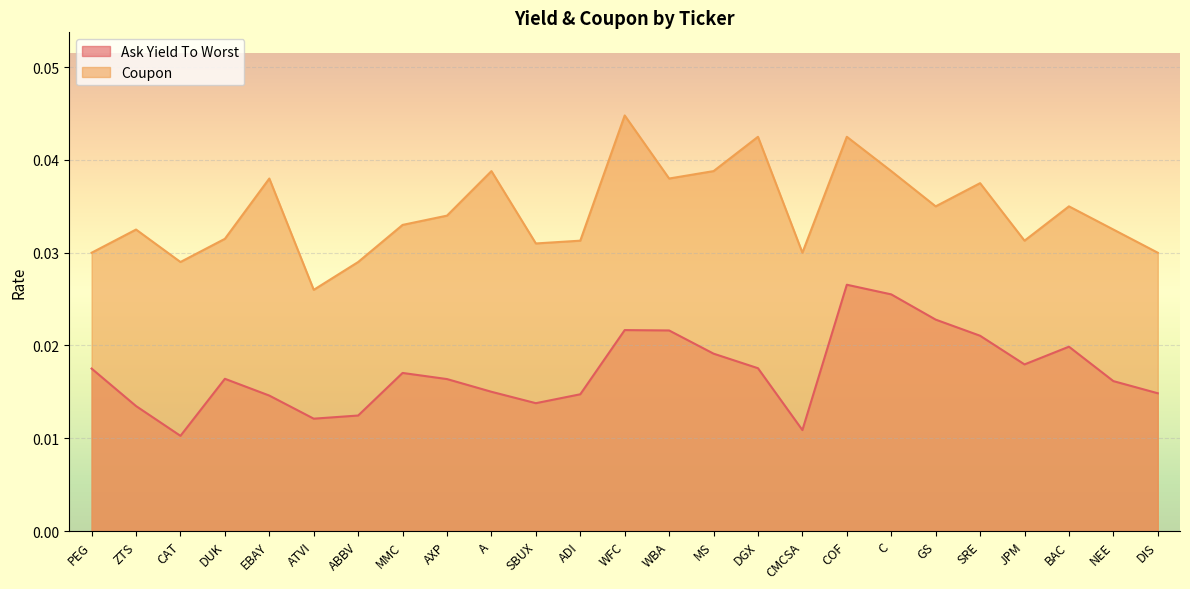

Which category has the highest value across all series?

WFC